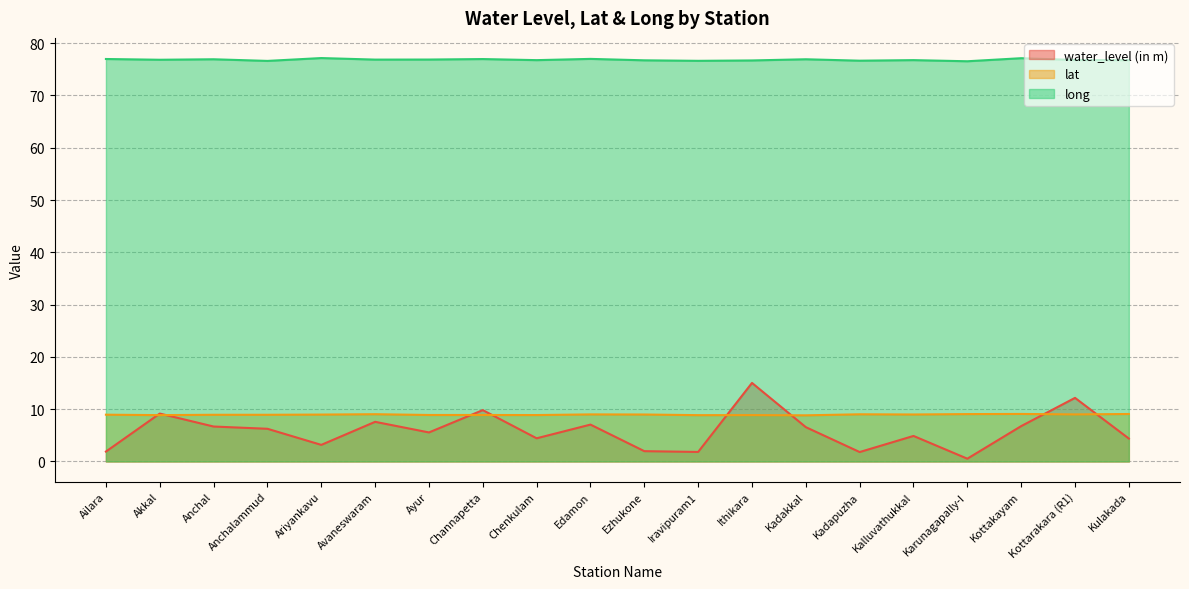

Where is lat nearest to the value 8?

Kadakkal